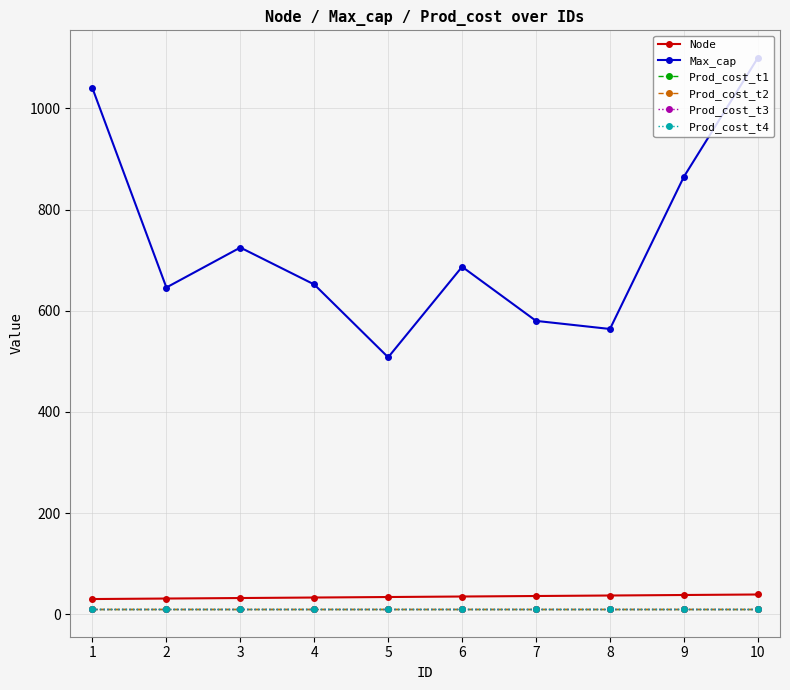

Reading right to left, extract all data points from this chart.

Node: 10=39	9=38	8=37	7=36	6=35	5=34	4=33	3=32	2=31	1=30
Max_cap: 10=1100	9=865	8=564	7=580	6=687	5=508	4=652	3=725	2=646	1=1040
Prod_cost_t1: 10=10	9=10	8=10	7=10	6=10	5=10	4=10	3=10	2=10	1=10
Prod_cost_t2: 10=10	9=10	8=10	7=10	6=10	5=10	4=10	3=10	2=10	1=10
Prod_cost_t3: 10=10	9=10	8=10	7=10	6=10	5=10	4=10	3=10	2=10	1=10
Prod_cost_t4: 10=10	9=10	8=10	7=10	6=10	5=10	4=10	3=10	2=10	1=10